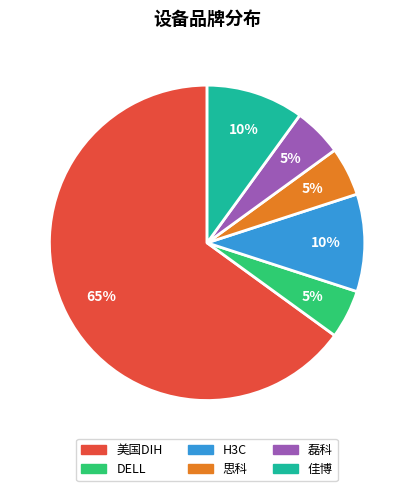

Count the number of slices in the pie.

6